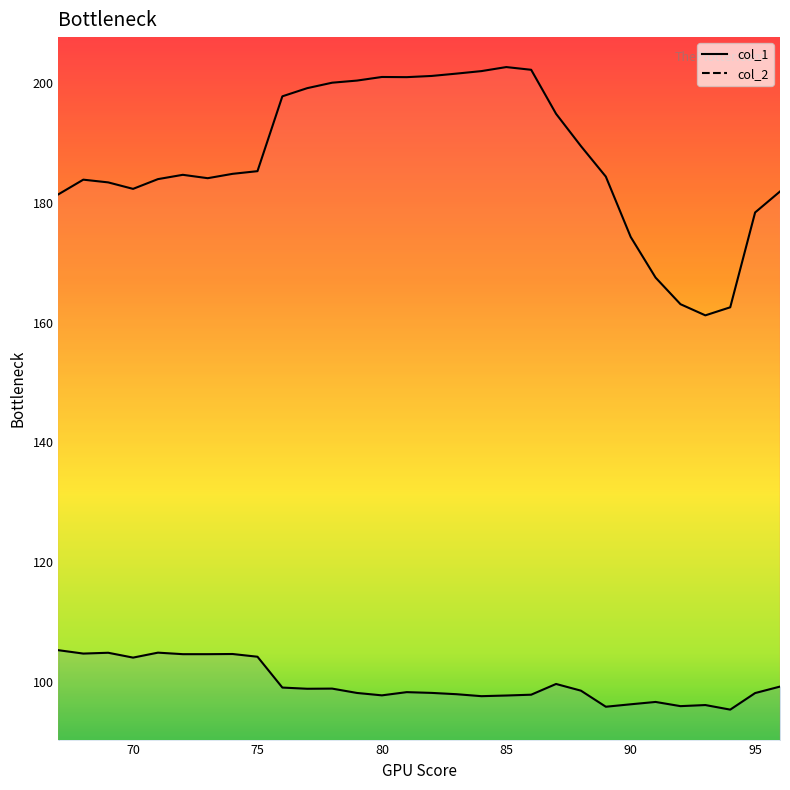

At which label is col_1 closest to 181?

67